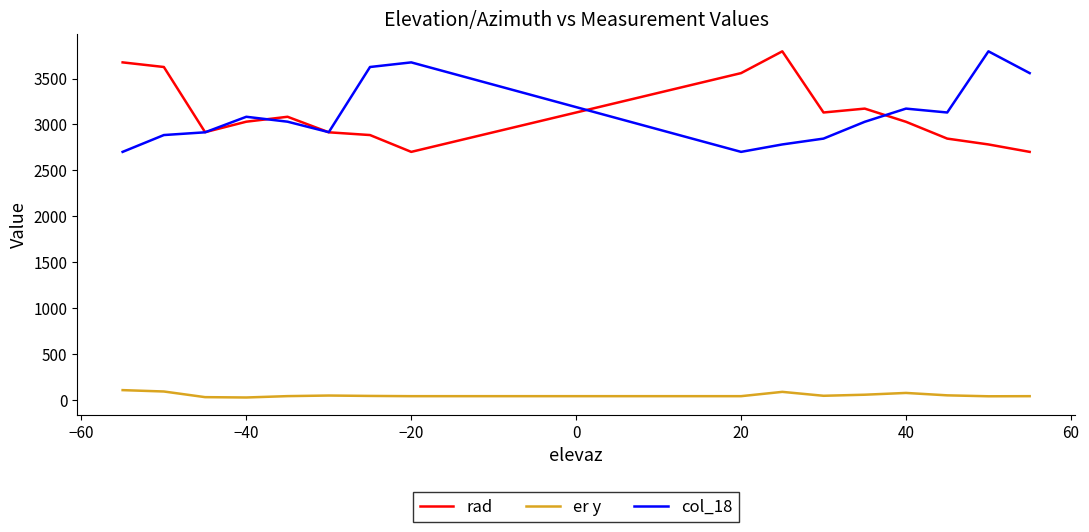

What is the average value of the rad series?

3115.2